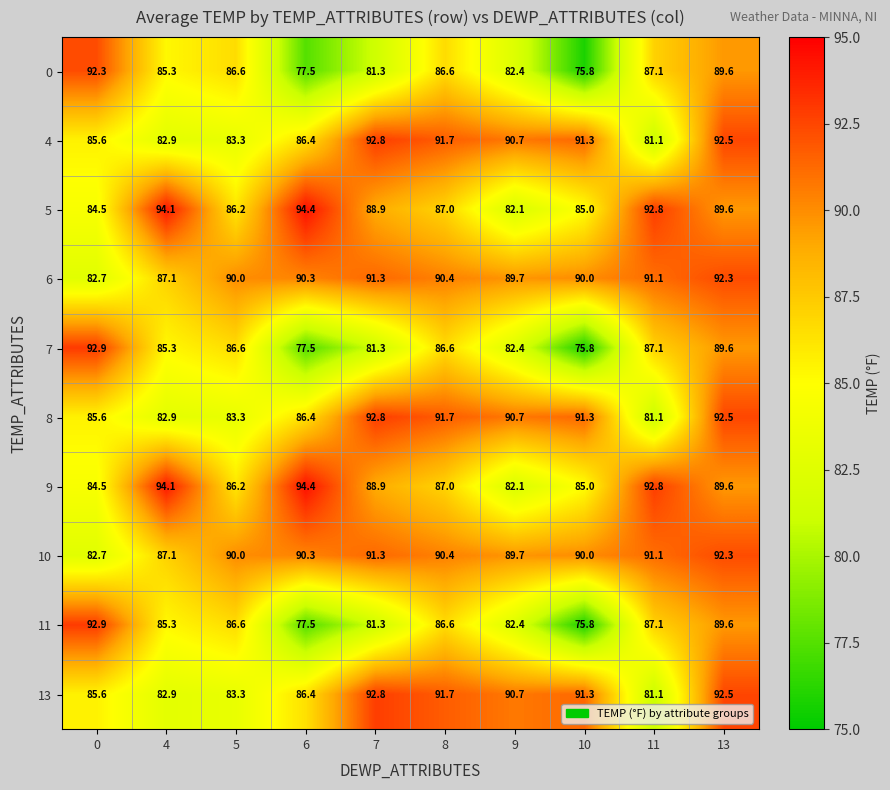

Where does the 5 series first go above 88?

4